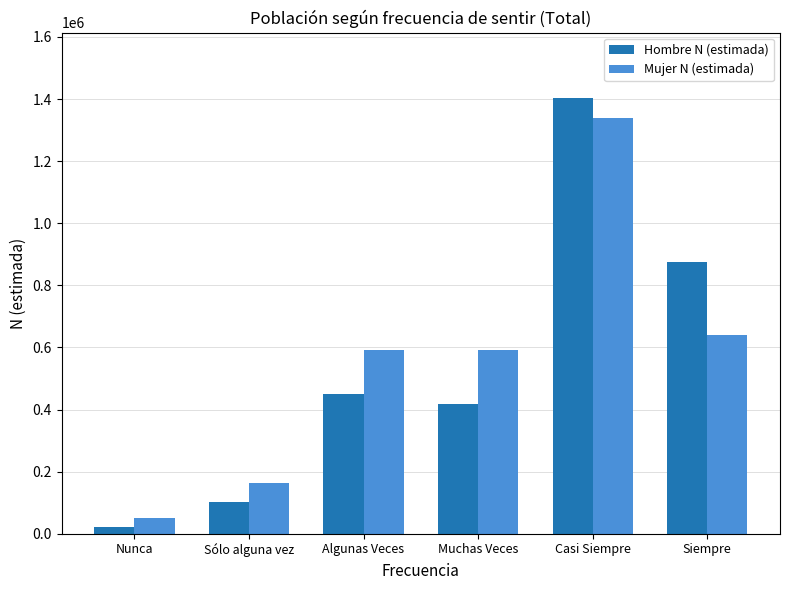

What are all the series names shown in the legend?

Hombre N (estimada), Mujer N (estimada)